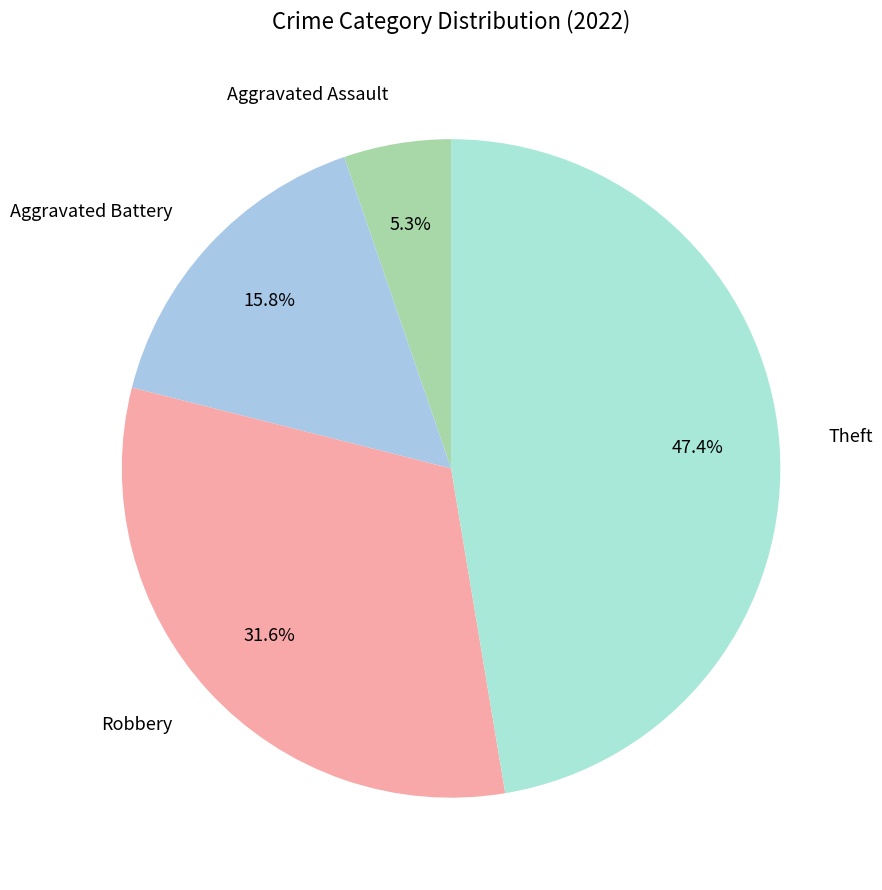

How many slices are in this pie chart?

4